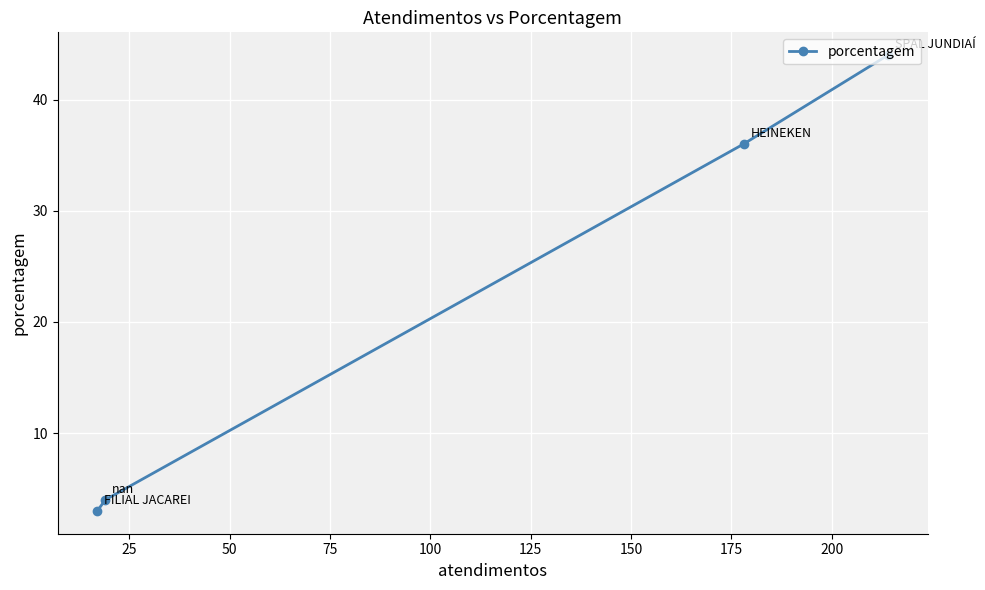

What is the average value?

22